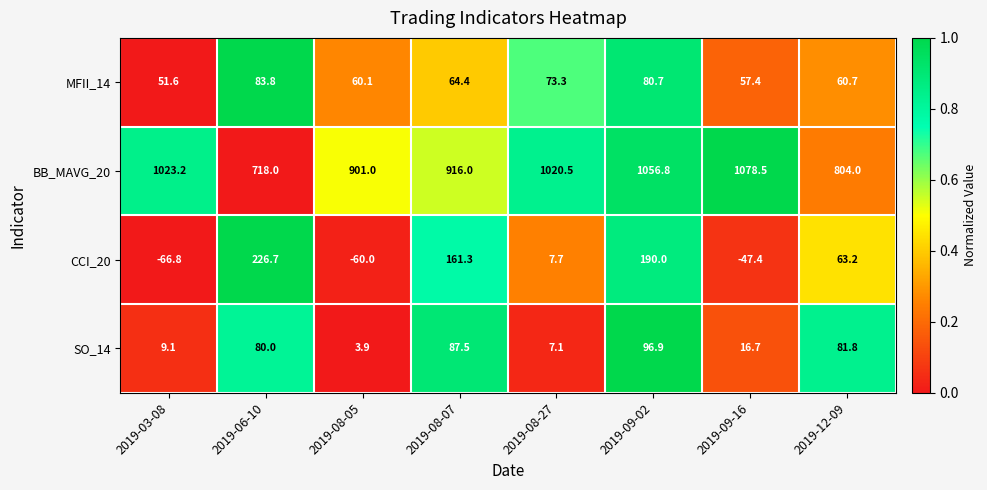

Which series has the widest spread of values?

BB_MAVG_20